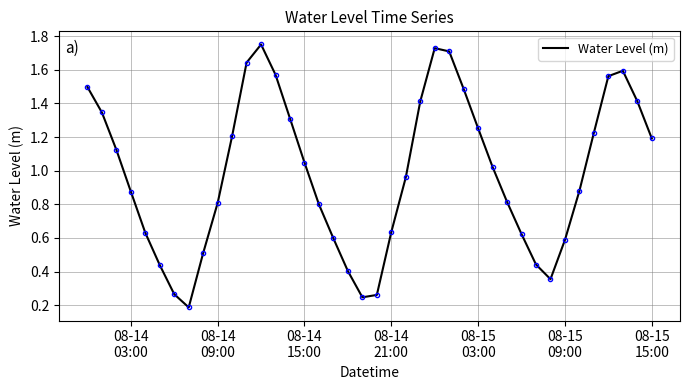

What is the sum of all values?

39.4